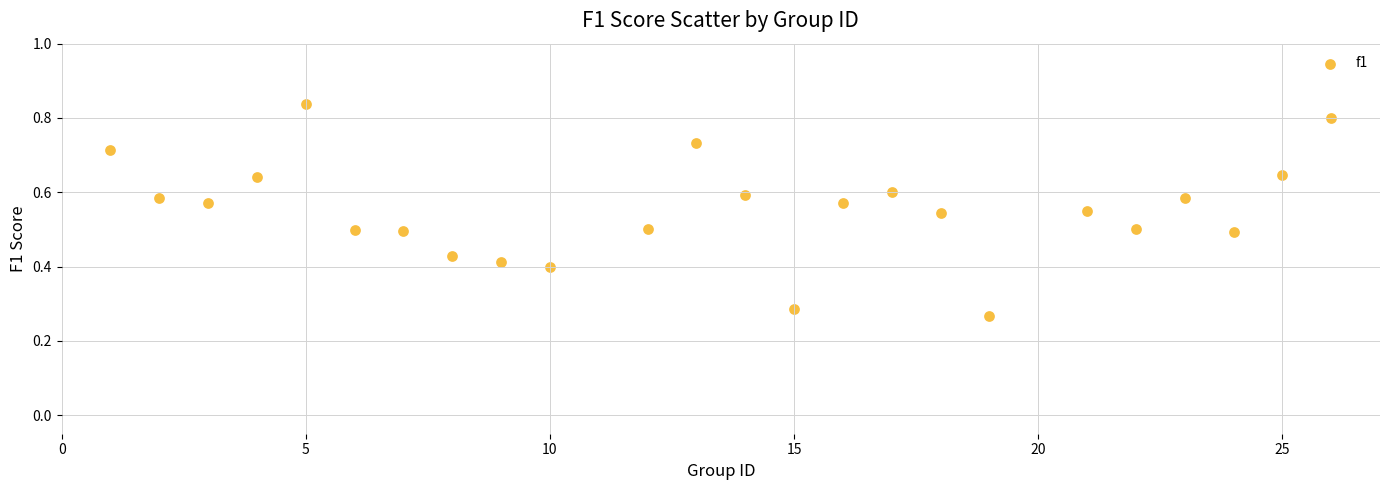

What is the range of X values (max minus min)?

25.0